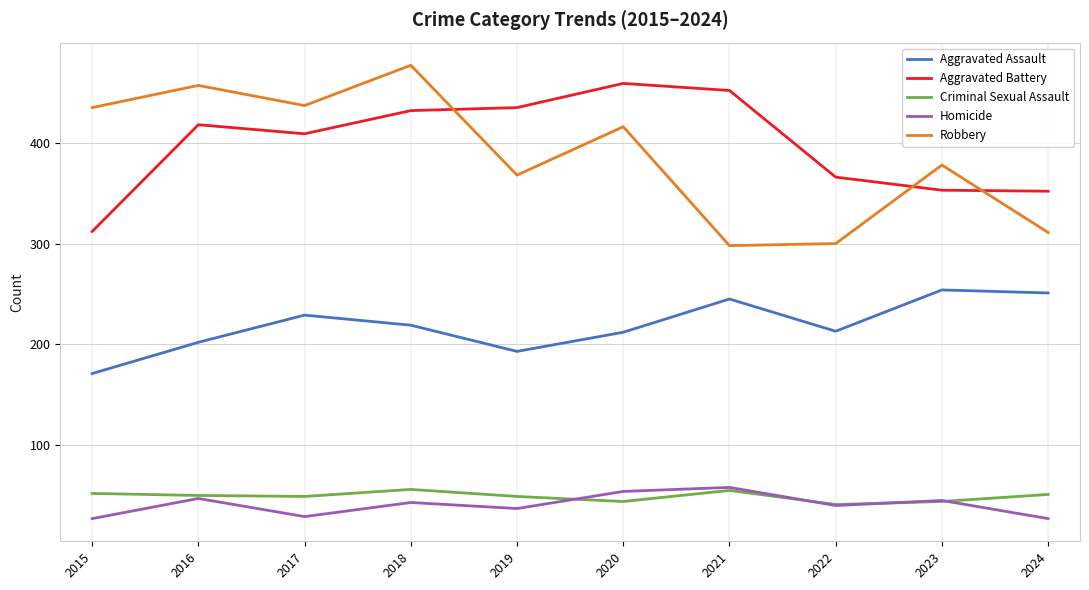

What is the total value across all series at 2017?

1153